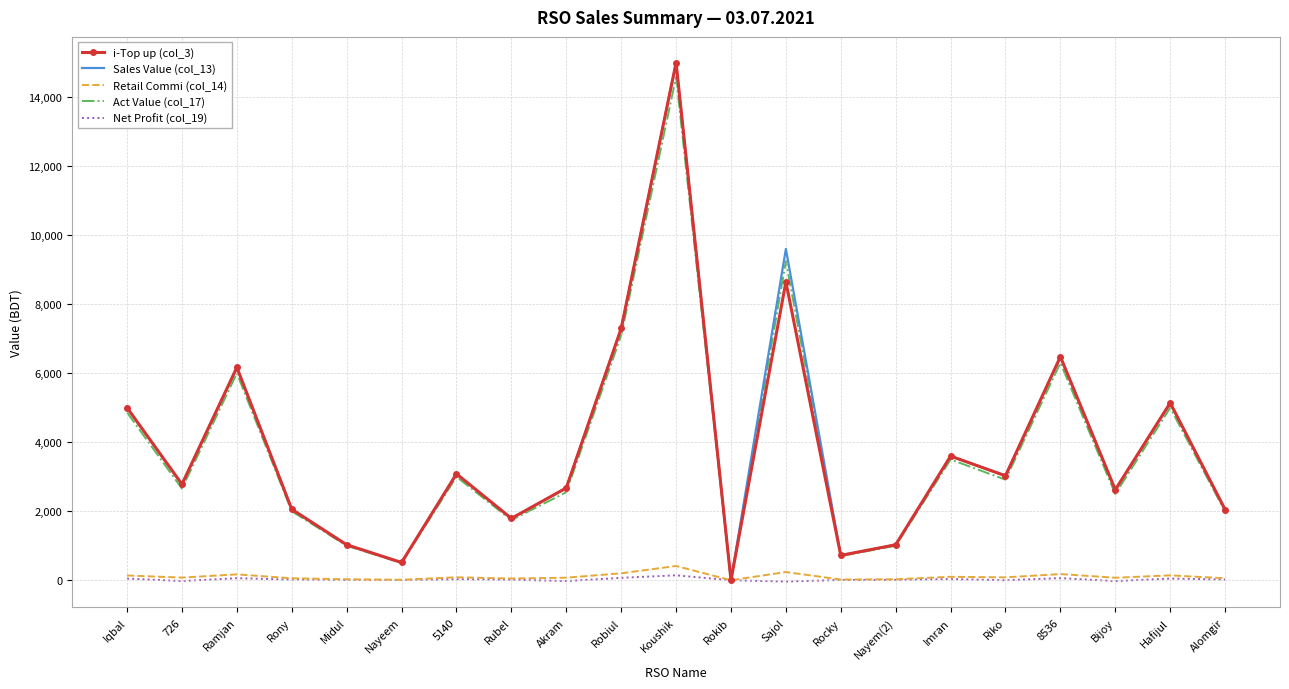

What is the highest value of the Sales Value (col_13) series?

15000.0